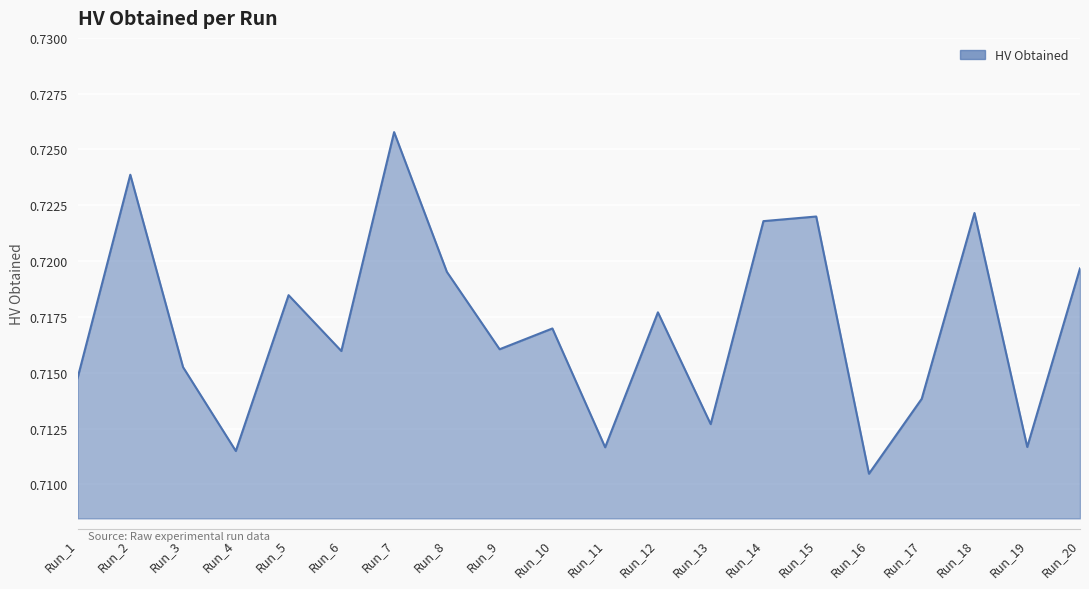

At which label is the value closest to 0?

Run_16